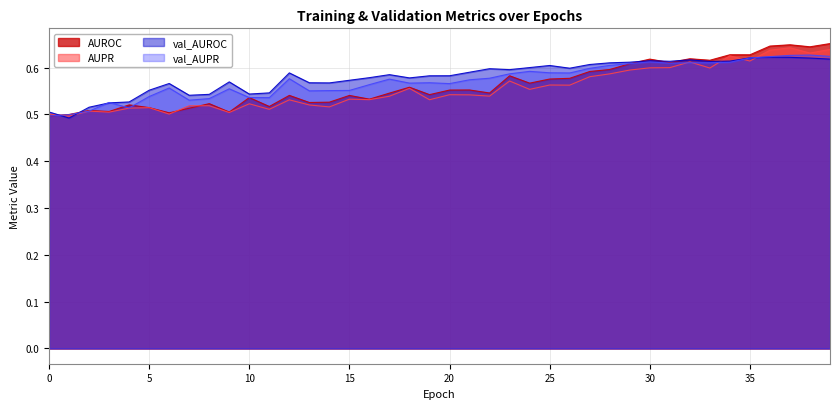

What are all the series names shown in the legend?

AUROC, AUPR, val_AUROC, val_AUPR